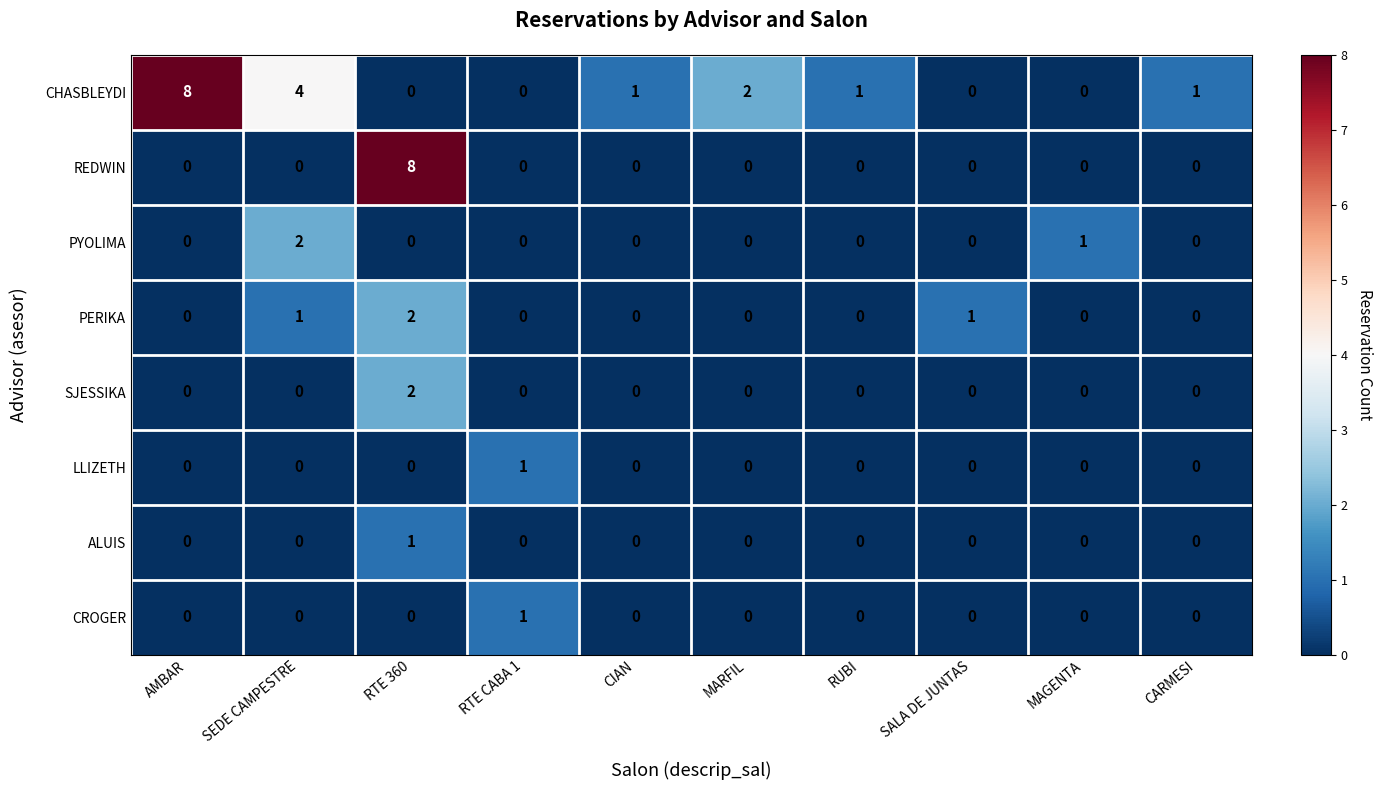

What is the greatest value displayed?

8